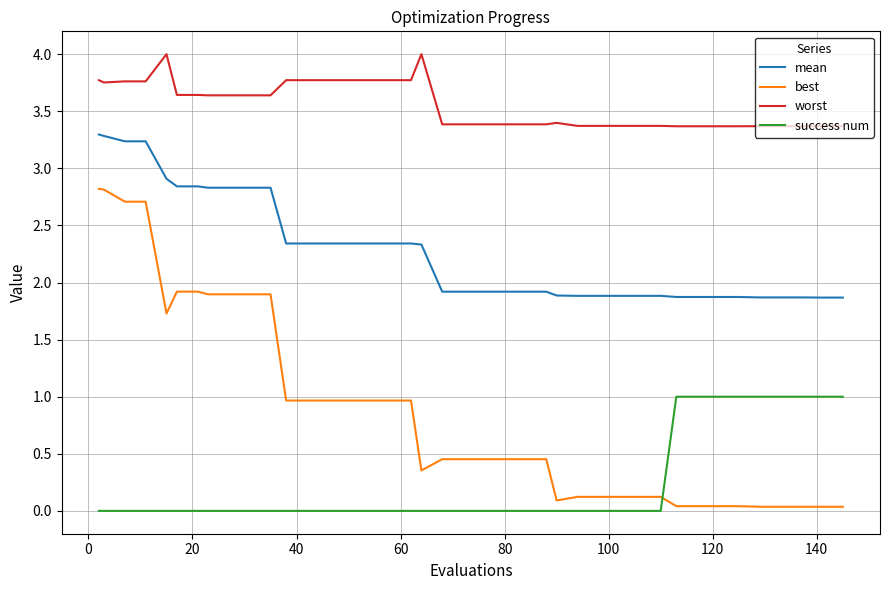

What is the maximum value shown in the chart?

4.0